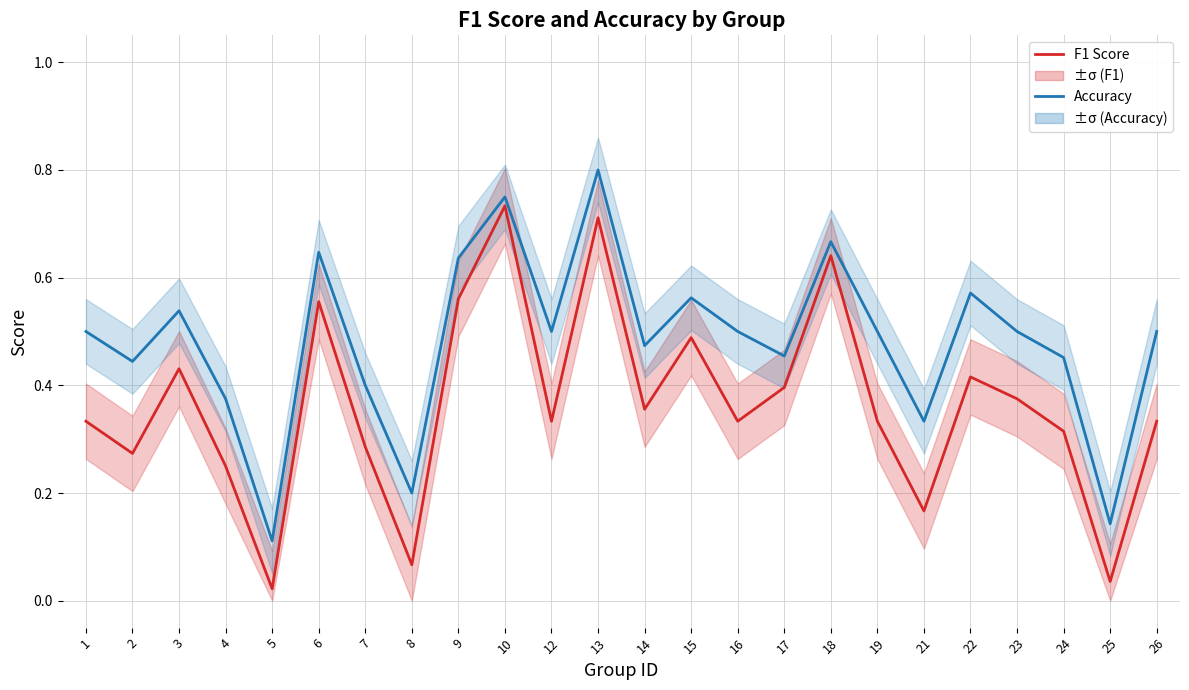

Reading left to right, transcribe all the data shown in this chart.

F1 Score: 1=0.3	2=0.3	3=0.4	4=0.2	5=0.0	6=0.6	7=0.3	8=0.1	9=0.6	10=0.7	12=0.3	13=0.7	14=0.4	15=0.5	16=0.3	17=0.4	18=0.6	19=0.3	21=0.2	22=0.4	23=0.4	24=0.3	25=0.0	26=0.3
Accuracy: 1=0.5	2=0.4	3=0.5	4=0.4	5=0.1	6=0.6	7=0.4	8=0.2	9=0.6	10=0.8	12=0.5	13=0.8	14=0.5	15=0.6	16=0.5	17=0.5	18=0.7	19=0.5	21=0.3	22=0.6	23=0.5	24=0.5	25=0.1	26=0.5